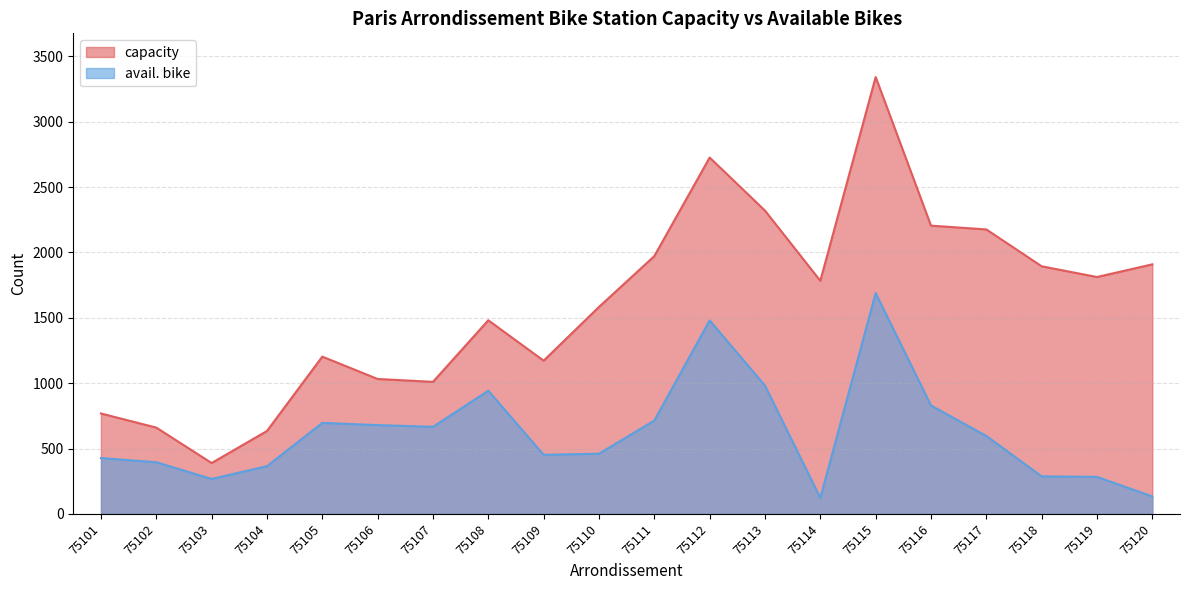

Reading left to right, list all the values displayed in this chart.

capacity: 75101=768	75102=660	75103=389	75104=634	75105=1203	75106=1032	75107=1010	75108=1481	75109=1172	75110=1583	75111=1972	75112=2726	75113=2320	75114=1783	75115=3342	75116=2205	75117=2176	75118=1894	75119=1812	75120=1909
avail. bike: 75101=427	75102=395	75103=267	75104=365	75105=696	75106=679	75107=666	75108=942	75109=452	75110=460	75111=714	75112=1480	75113=981	75114=122	75115=1689	75116=829	75117=596	75118=287	75119=283	75120=133